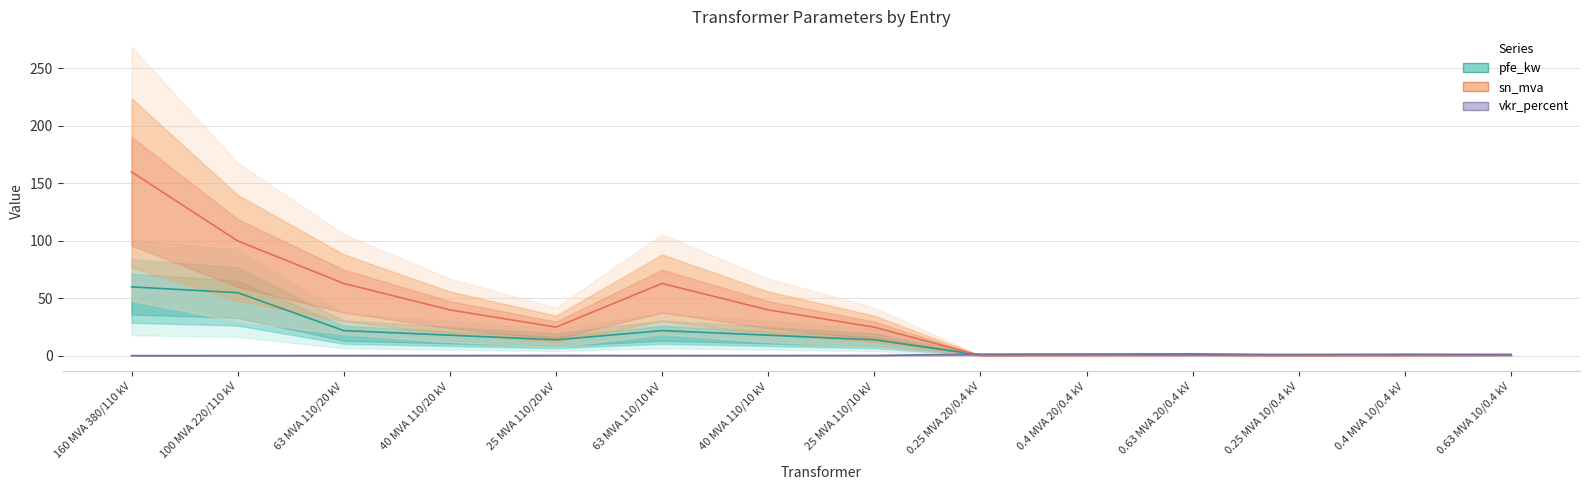

List the series in order of their peak value, lowest first.

vkr_percent, pfe_kw, sn_mva